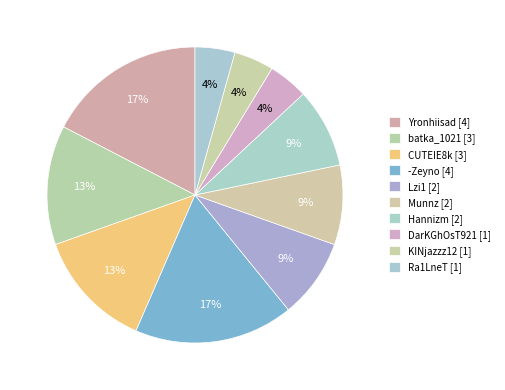

To the nearest percent, what portion does Ra1LneT represent?

4%